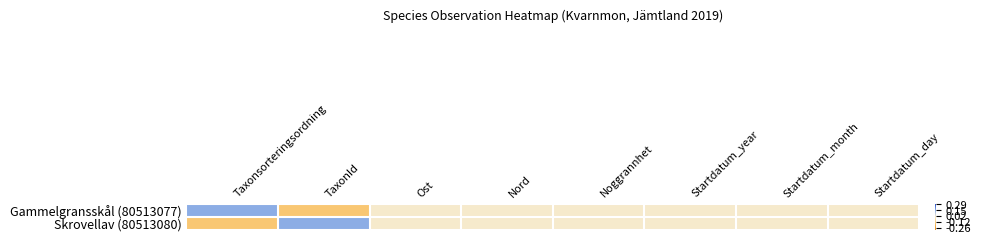

Rank the series by their maximum value, from highest to lowest.

Gammelgransskål (80513077), Skrovellav (80513080)